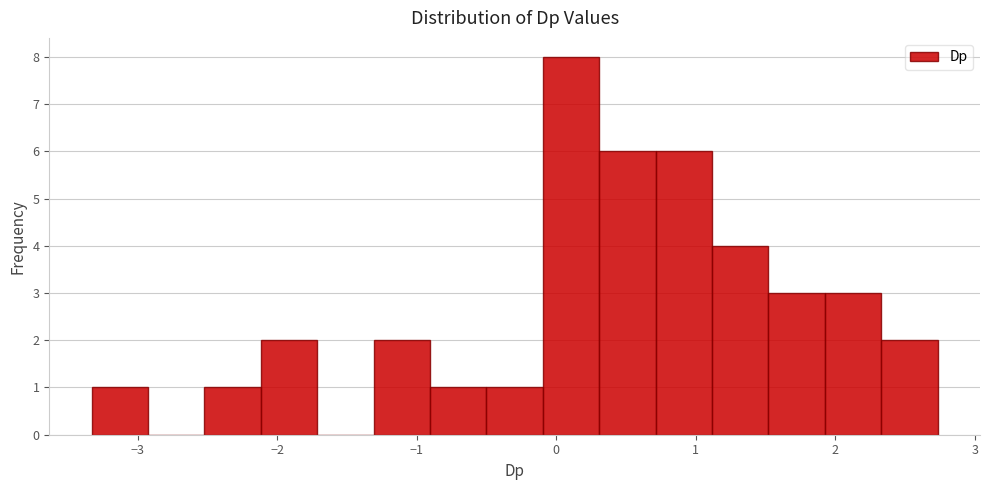

Reading left to right, transcribe this chart: for each bar, give the range it covers on the x-axis and its height. Neither the bar edges nor the heights are printed on the chart, so give them approximately, as read against the axes.

-3.3 to -2.9: 1
-2.9 to -2.5: 0
-2.5 to -2.1: 1
-2.1 to -1.7: 2
-1.7 to -1.3: 0
-1.3 to -0.9: 2
-0.9 to -0.5: 1
-0.5 to -0.1: 1
-0.1 to 0.3: 8
0.3 to 0.7: 6
0.7 to 1.1: 6
1.1 to 1.5: 4
1.5 to 1.9: 3
1.9 to 2.3: 3
2.3 to 2.7: 2